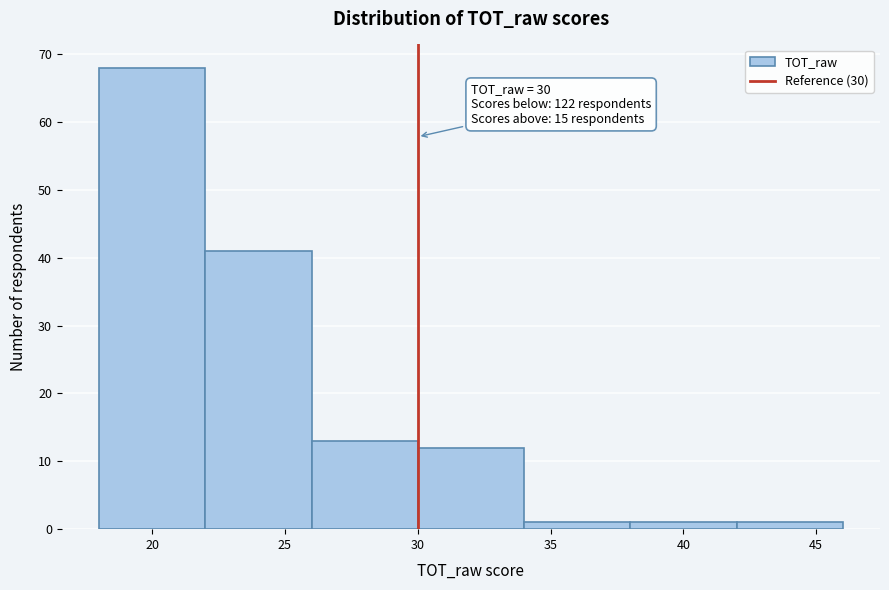

Which range on the x-axis has the tallest bar?

18 to 22